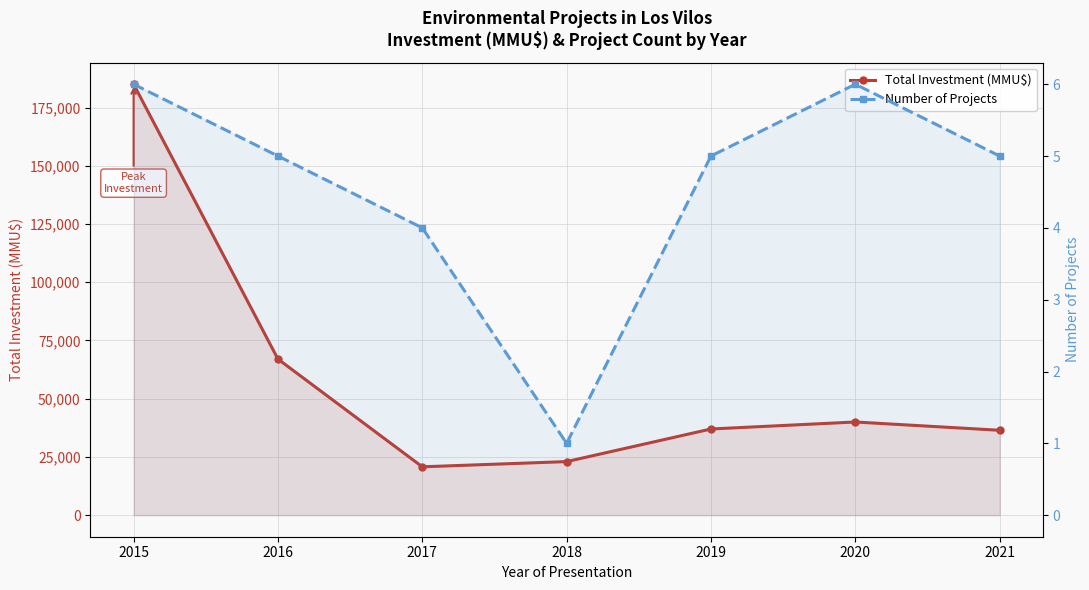

What is the maximum value shown in the chart?

185000